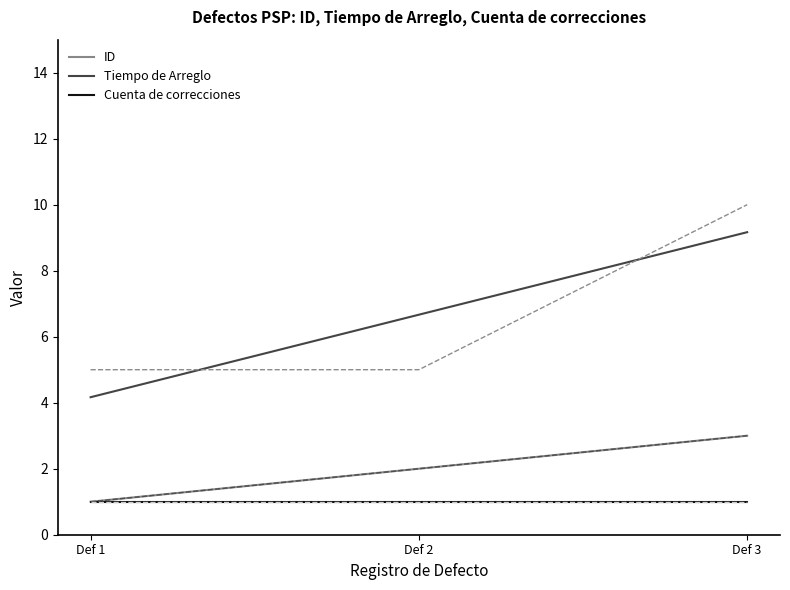

What is the maximum value for Tiempo de Arreglo?

9.2